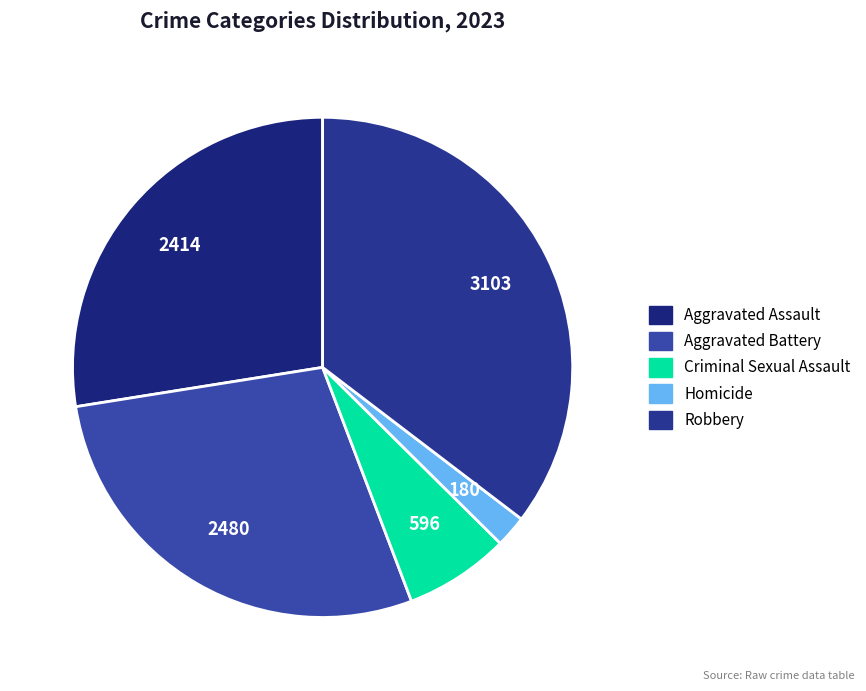

Which has a higher value, Robbery or Criminal Sexual Assault?

Robbery